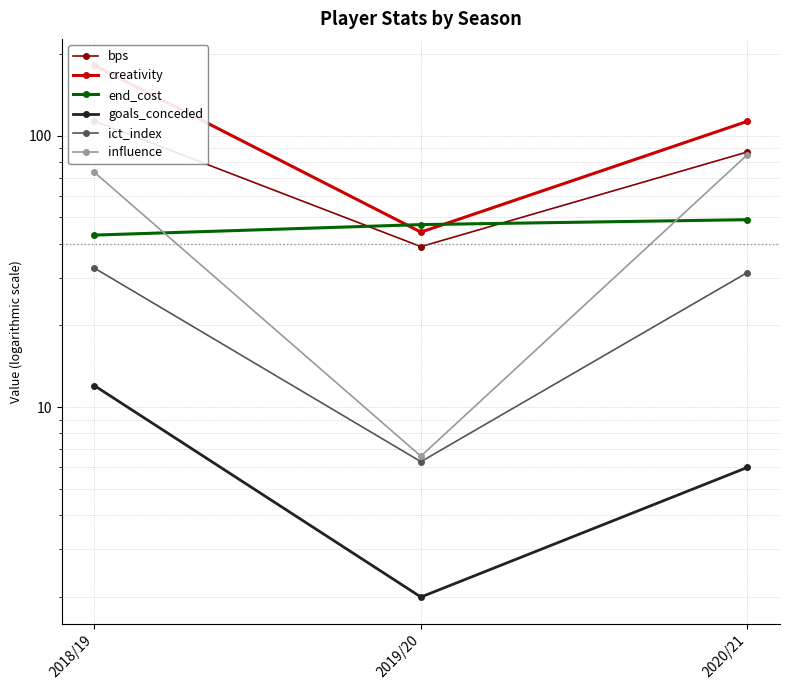

How many data points in ict_index are above 31?

2